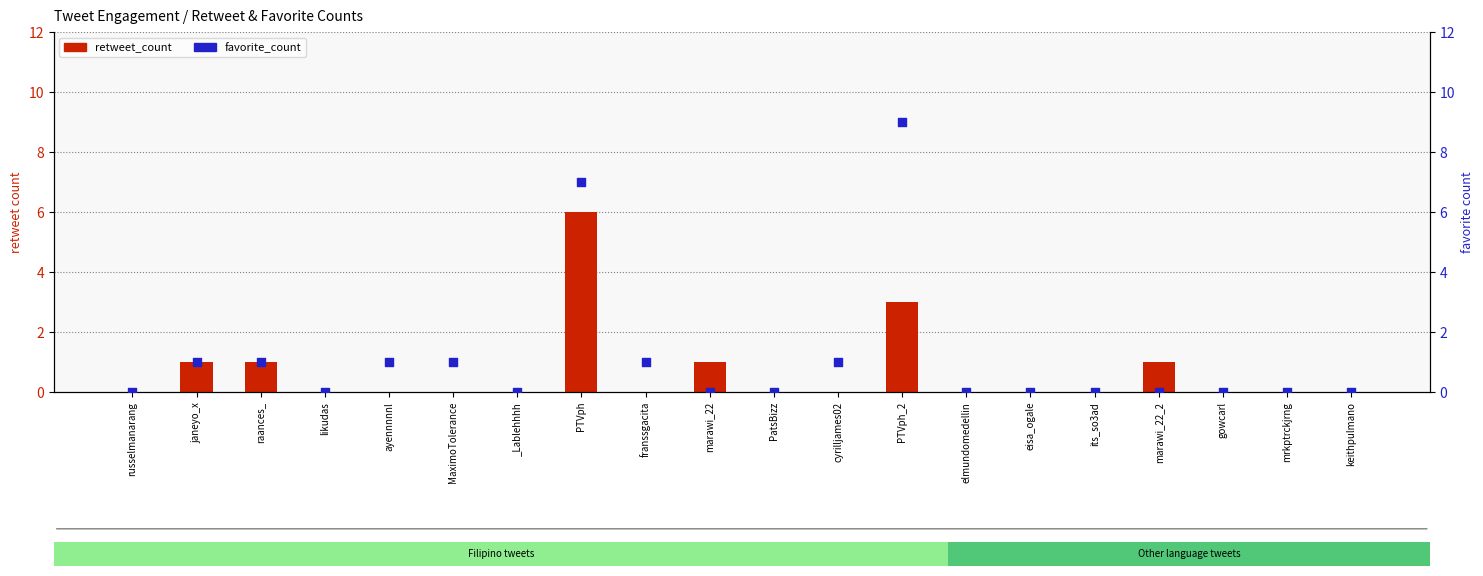

At how many categories does at least one series exceed 1?

2